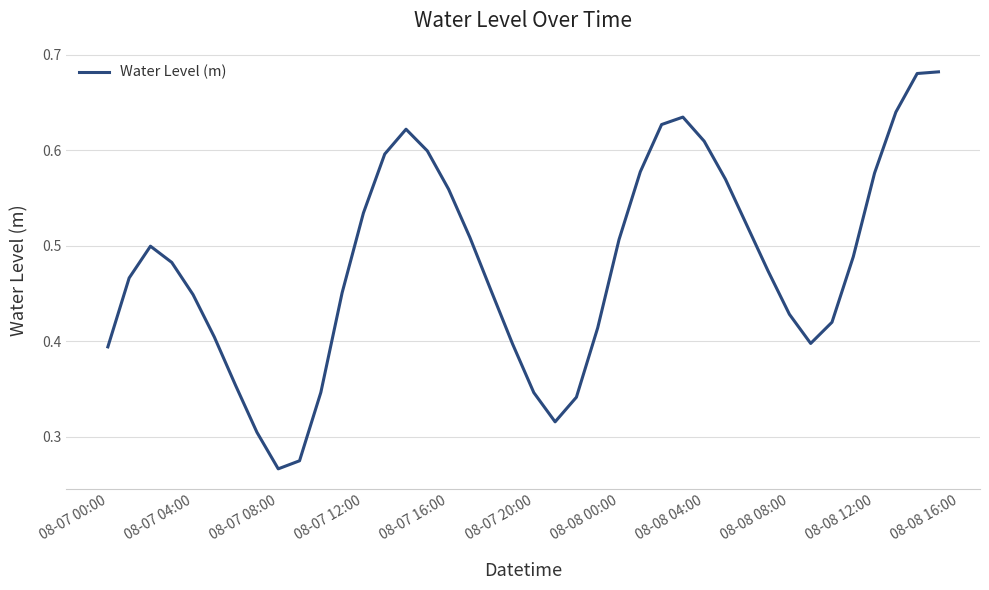

What is the minimum value shown in the chart?

0.3